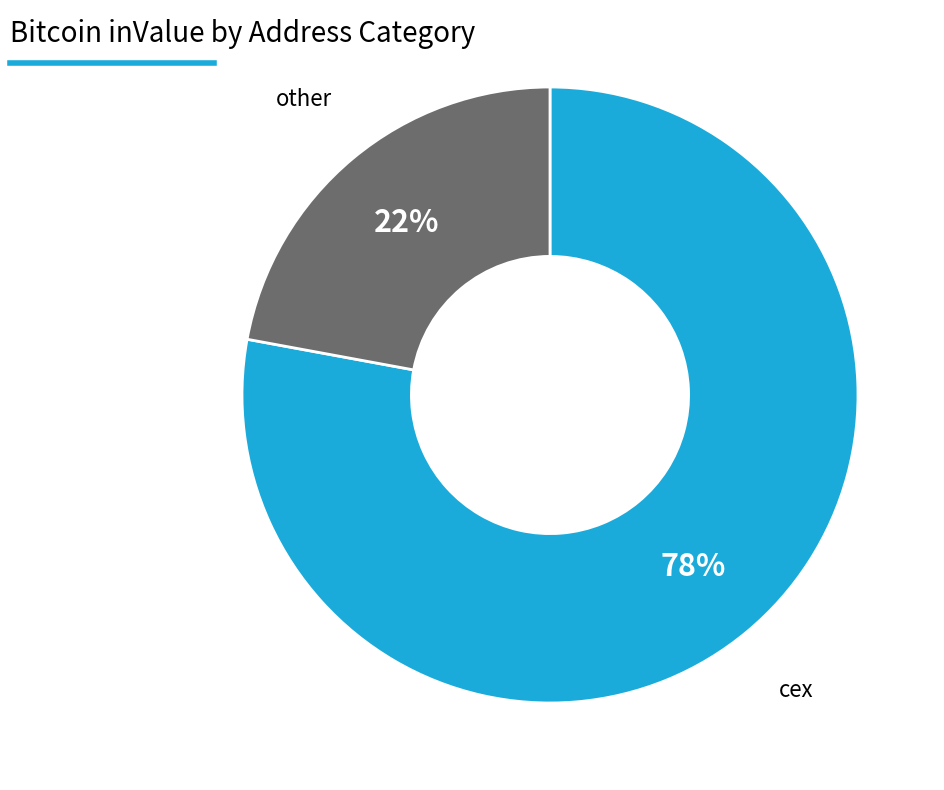

To the nearest percent, what is the difference between the largest and smallest slice percentages?

56%